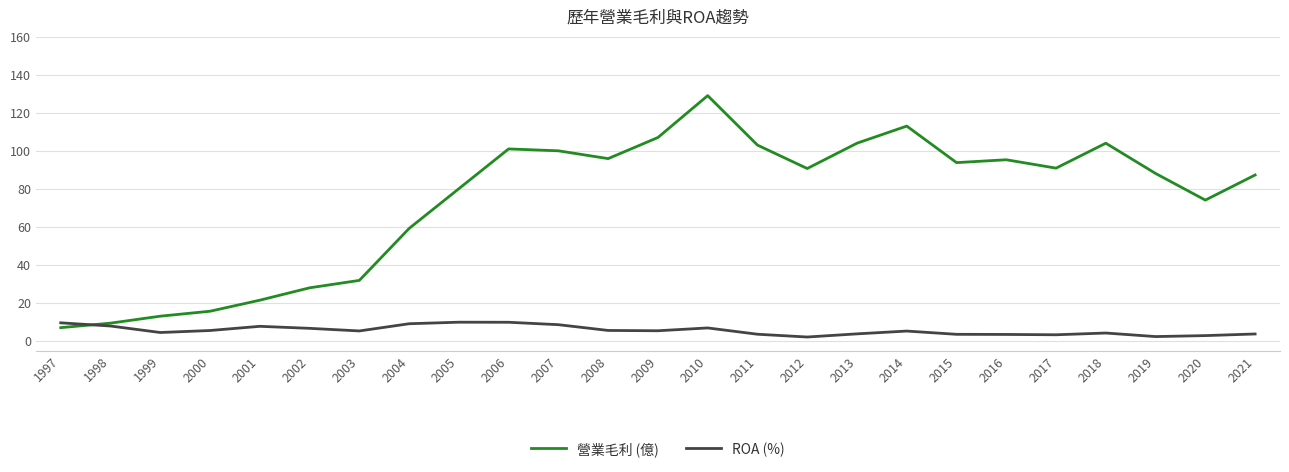

What is the greatest value displayed?

129.0